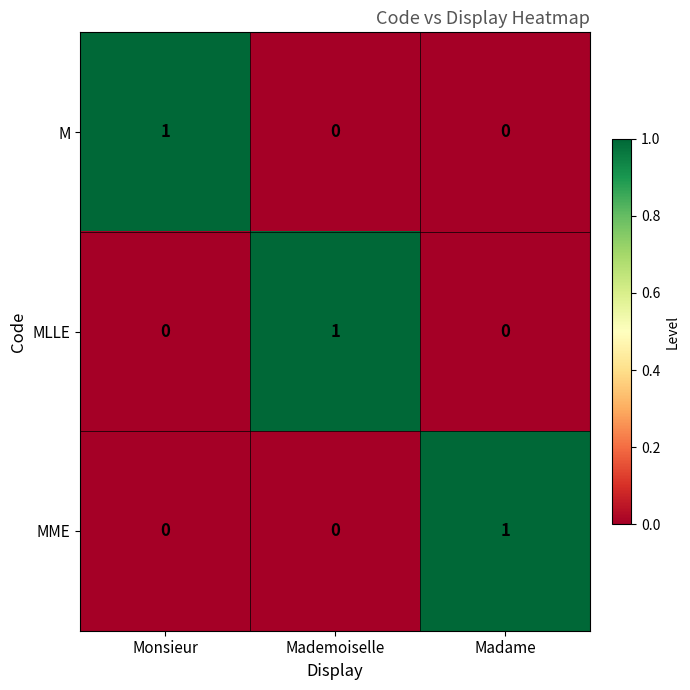

What is the spread (max minus min) of values at Monsieur?

1